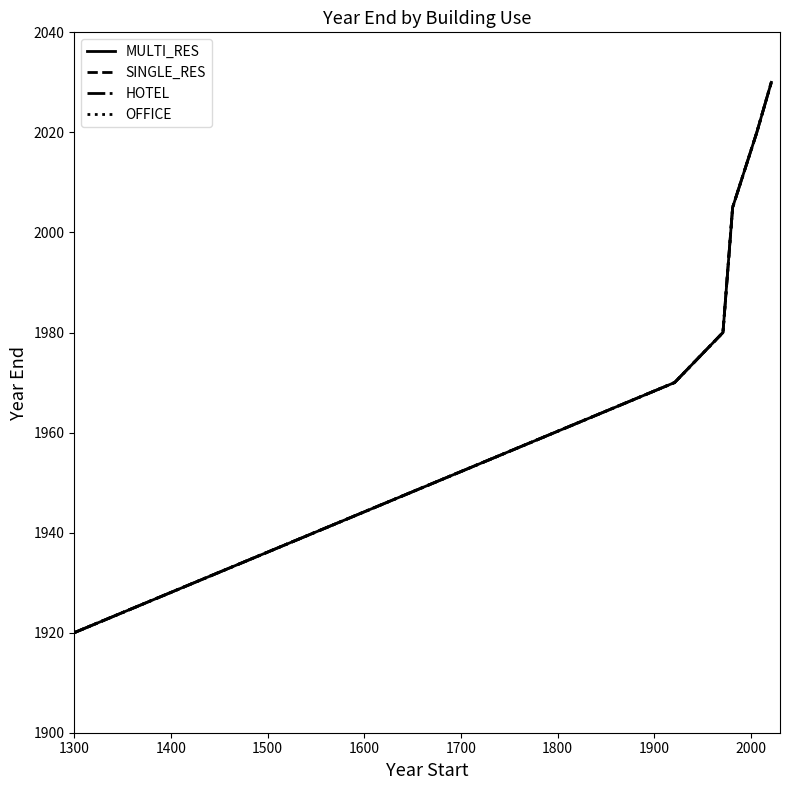

Is this an area chart (filled region under the line)?

No